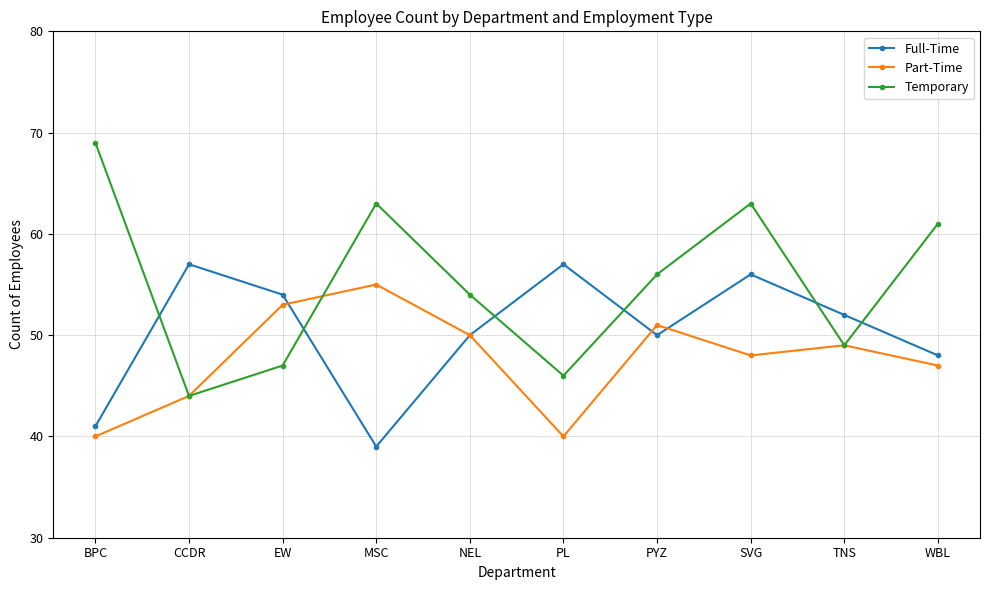

How many series are shown in this chart?

3